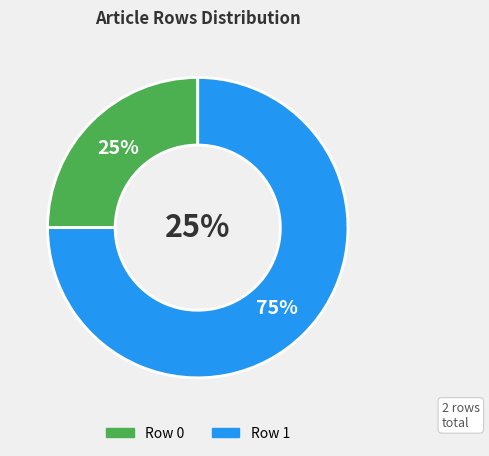

Combined, do Row 0 and Row 1 account for over 50%?

Yes